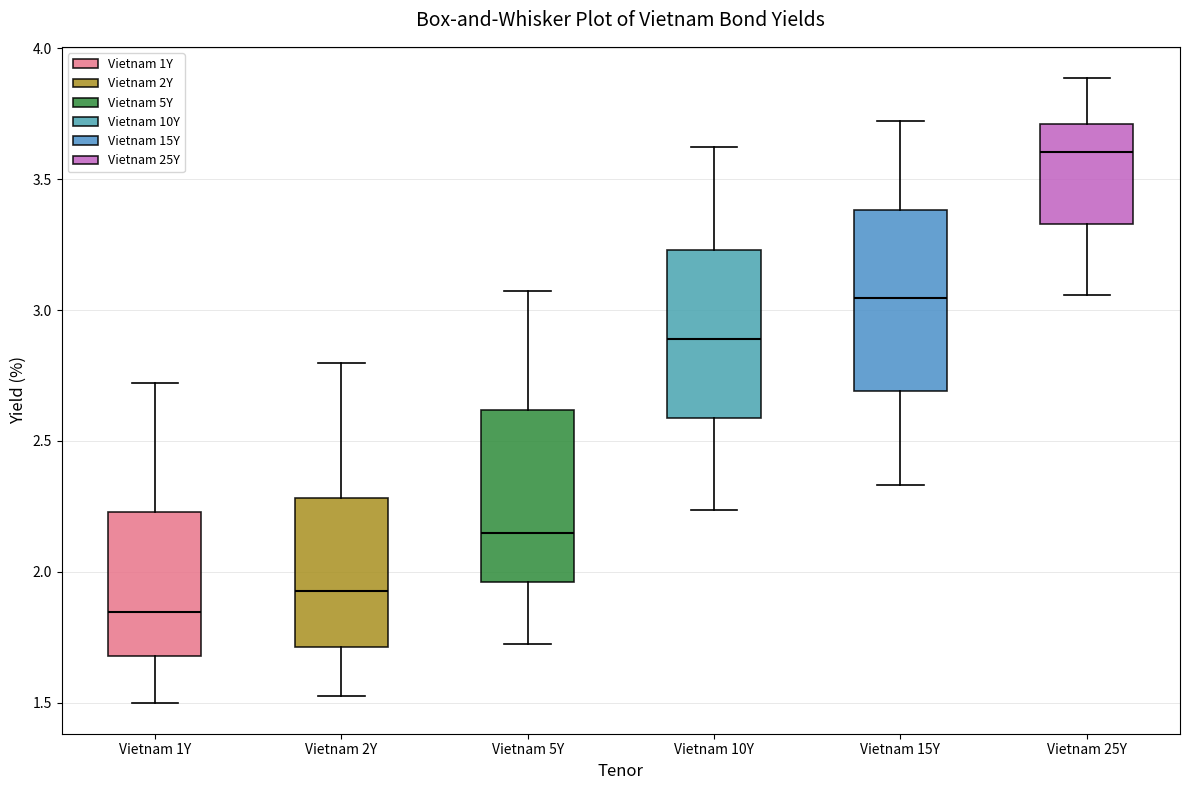

Reading left to right, transcribe this box plot: for each box, give where its median line is, the range the box spans, and where its two whiskers end, as read against the y-axis. The values are not printed on the chart, so give them approximately, as read against the axis.

Vietnam 1Y: median 1.85, box 1.70 to 2.25, whiskers 1.50 to 2.70
Vietnam 2Y: median 1.95, box 1.70 to 2.30, whiskers 1.55 to 2.80
Vietnam 5Y: median 2.15, box 1.95 to 2.60, whiskers 1.70 to 3.05
Vietnam 10Y: median 2.90, box 2.60 to 3.25, whiskers 2.25 to 3.60
Vietnam 15Y: median 3.05, box 2.70 to 3.40, whiskers 2.35 to 3.70
Vietnam 25Y: median 3.60, box 3.35 to 3.70, whiskers 3.05 to 3.90